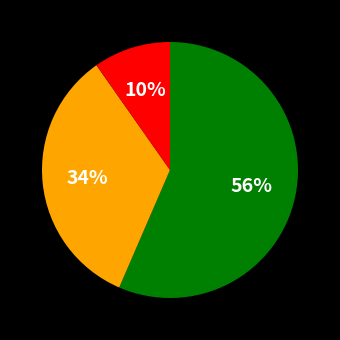

Is there a majority slice in this chart?

Yes